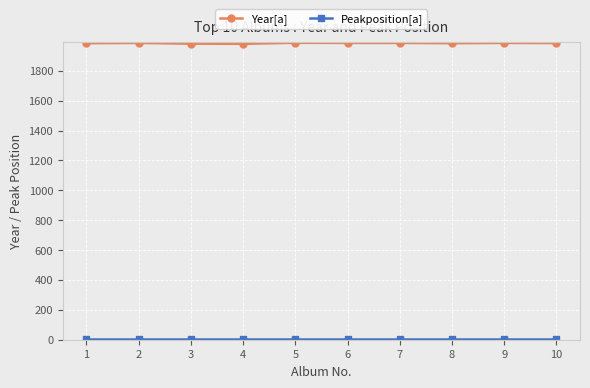

The value of Year[a] at 4 is 3078. True or false?

False